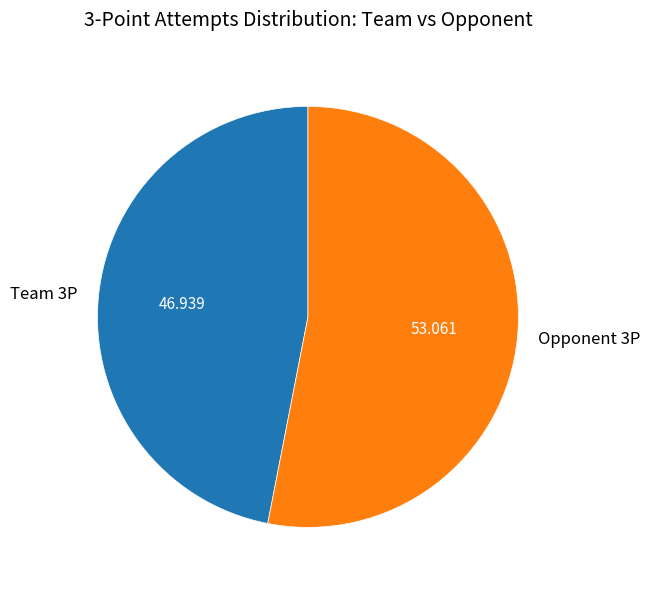

Count the number of slices in the pie.

2